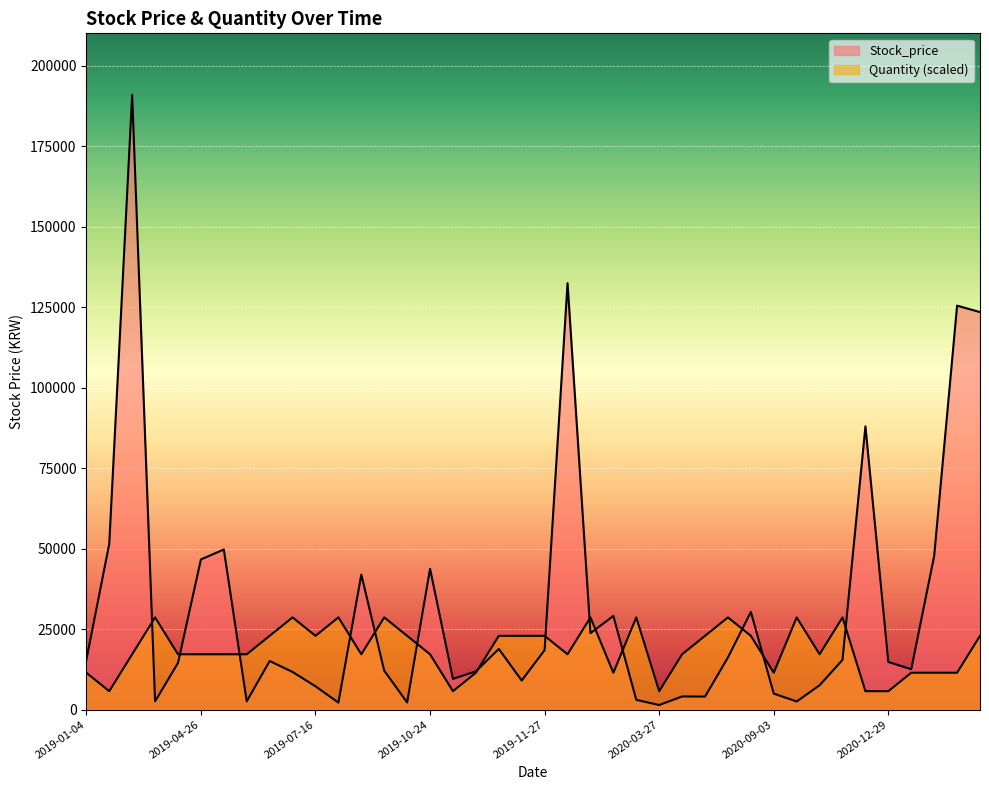

What is the label of the 29th point from the right?

2019-08-23